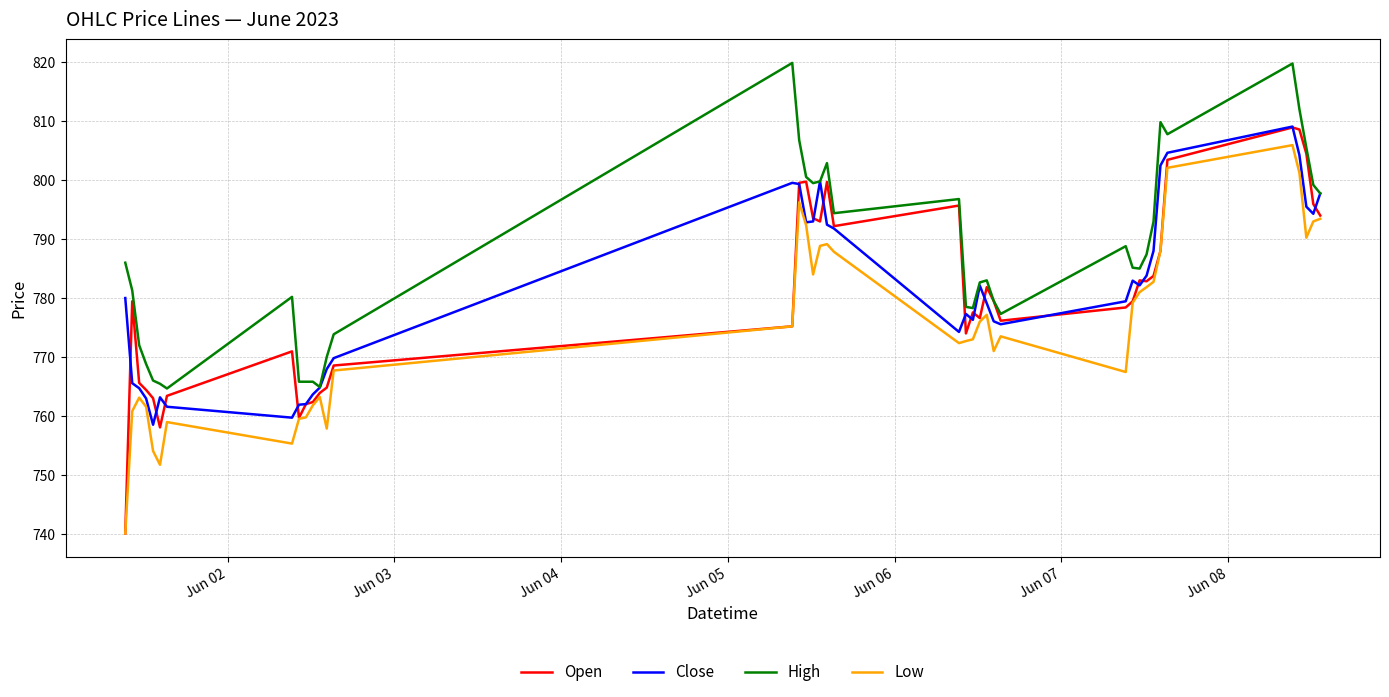

Which series has the largest total across all categories?

High